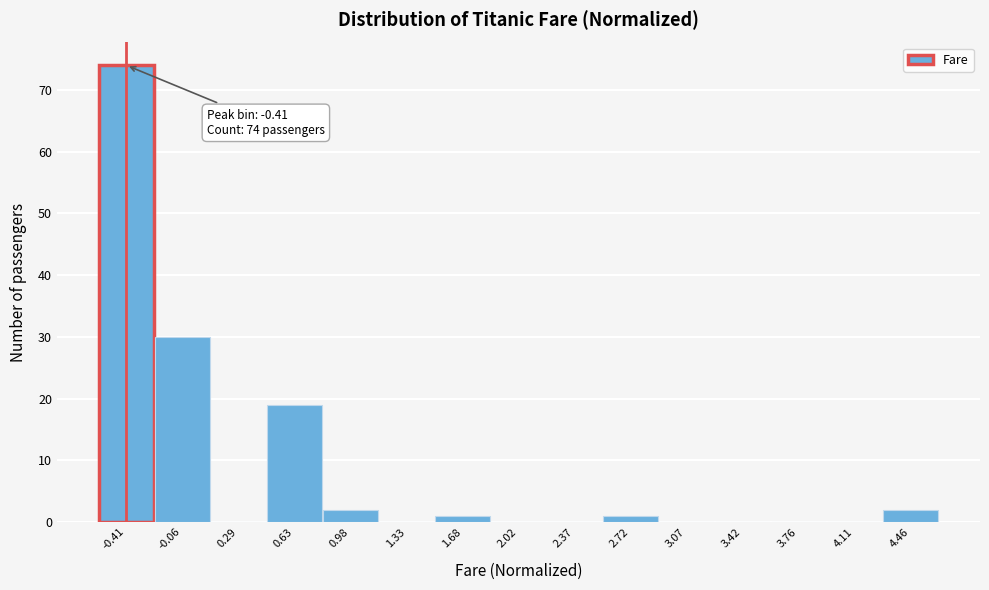

Over which range of the x-axis is the bar tallest?

-0.60 to -0.25